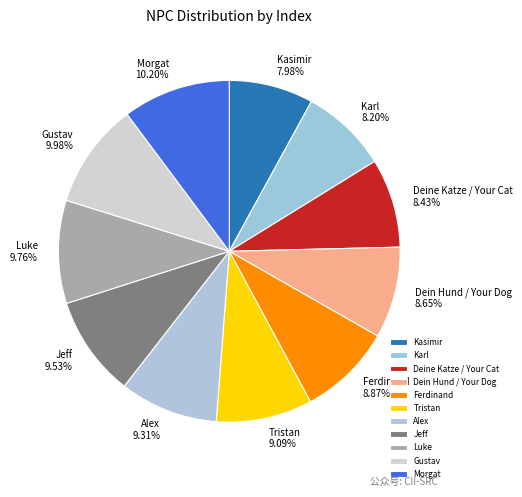

To the nearest percent, what percentage of the pie is Alex?

9%